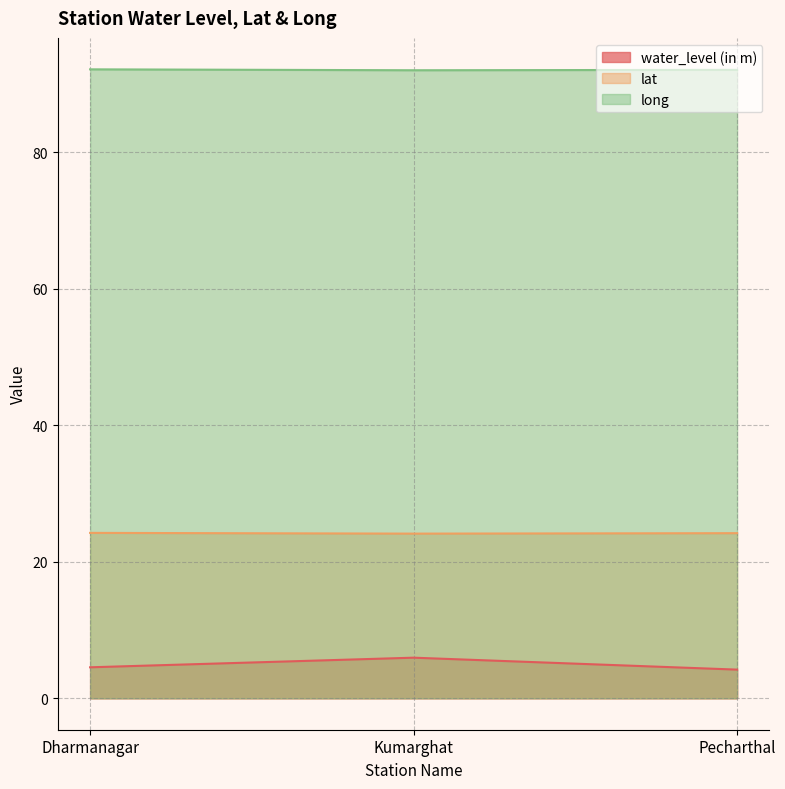

Rank the series by their average value, from highest to lowest.

long, lat, water_level (in m)